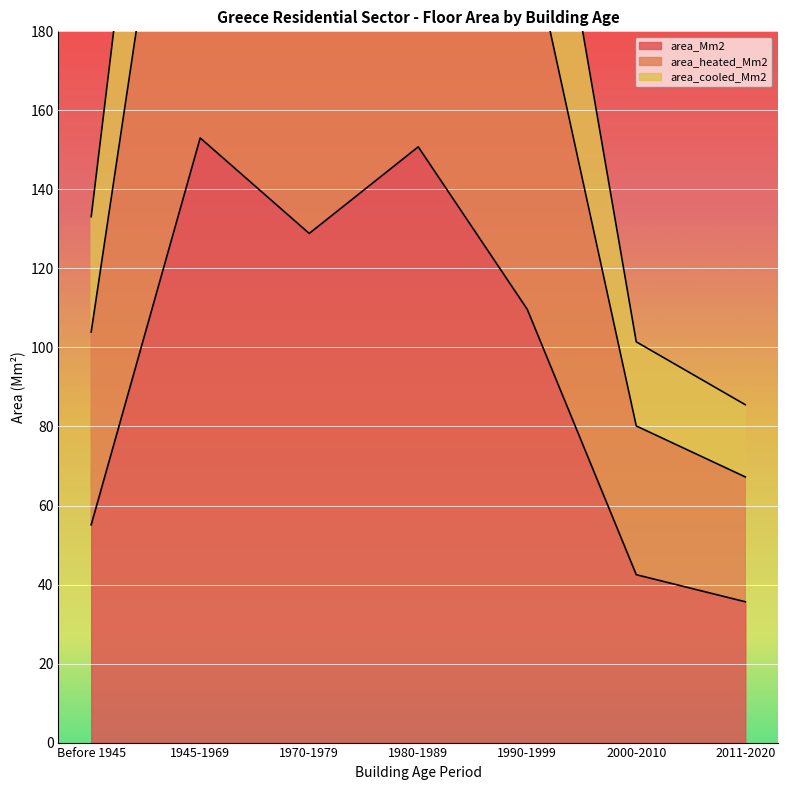

At which category does area_Mm2 reach its first local peak?

1945-1969